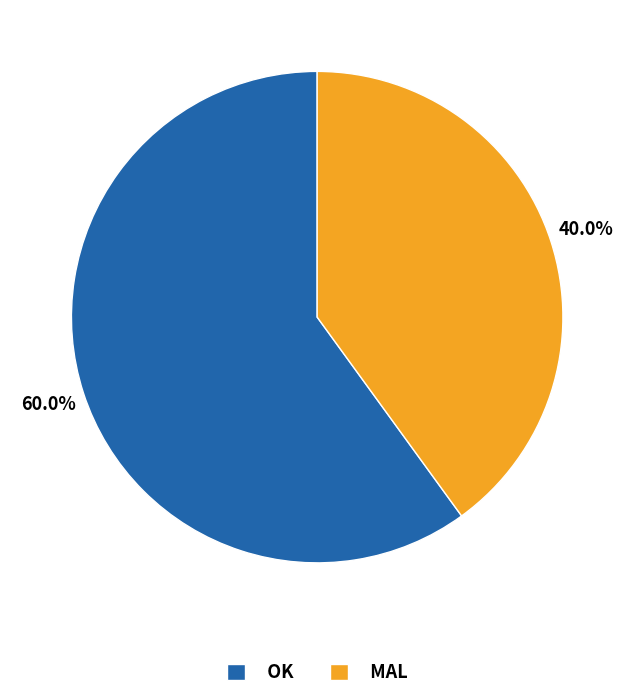

Is it true that OK is 54% of the pie?

False